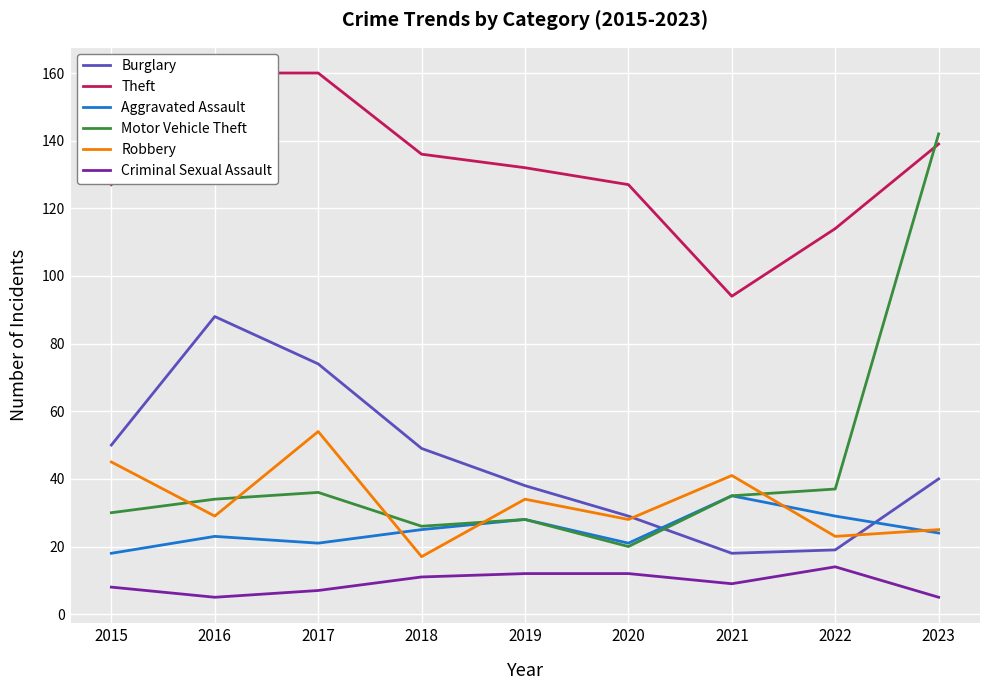

True or false: Criminal Sexual Assault has a value of 11 at 2018.

True